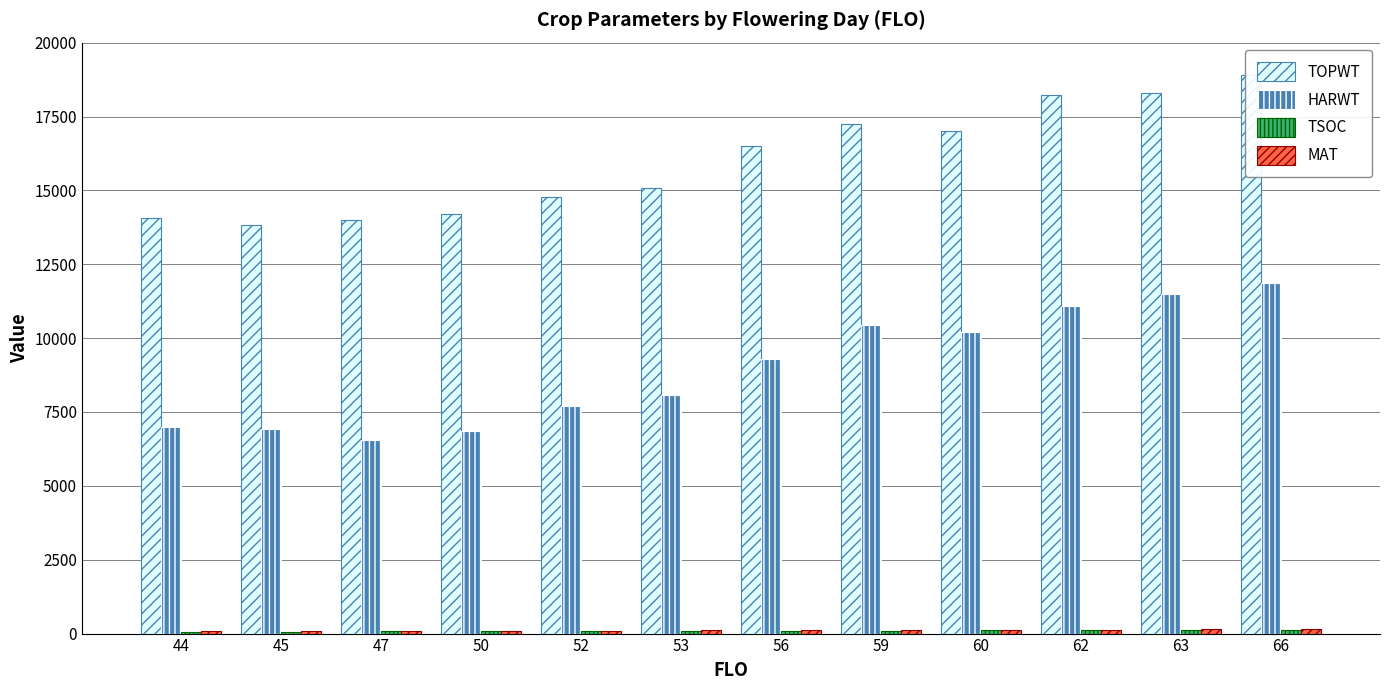

What is the difference between the second highest and second lowest values in the HARWT series?

4637